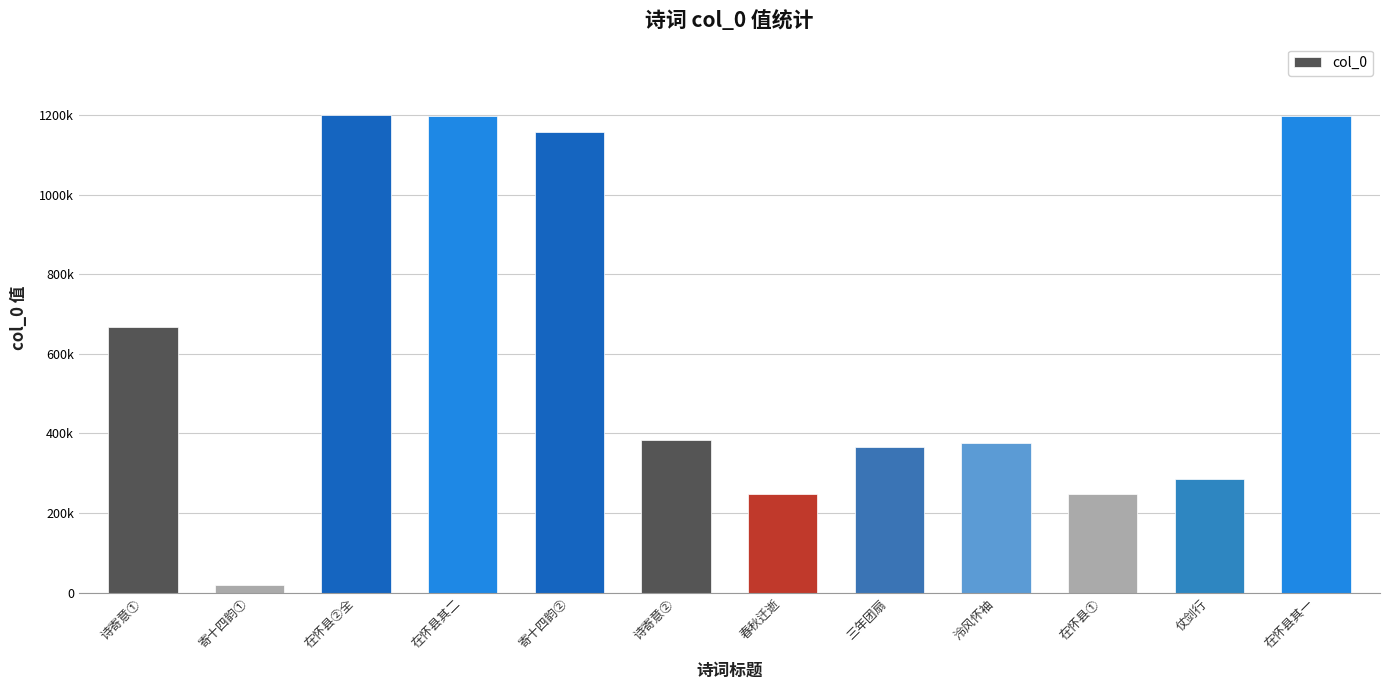

At which label does the data first exceed 384586?

诗寄意①